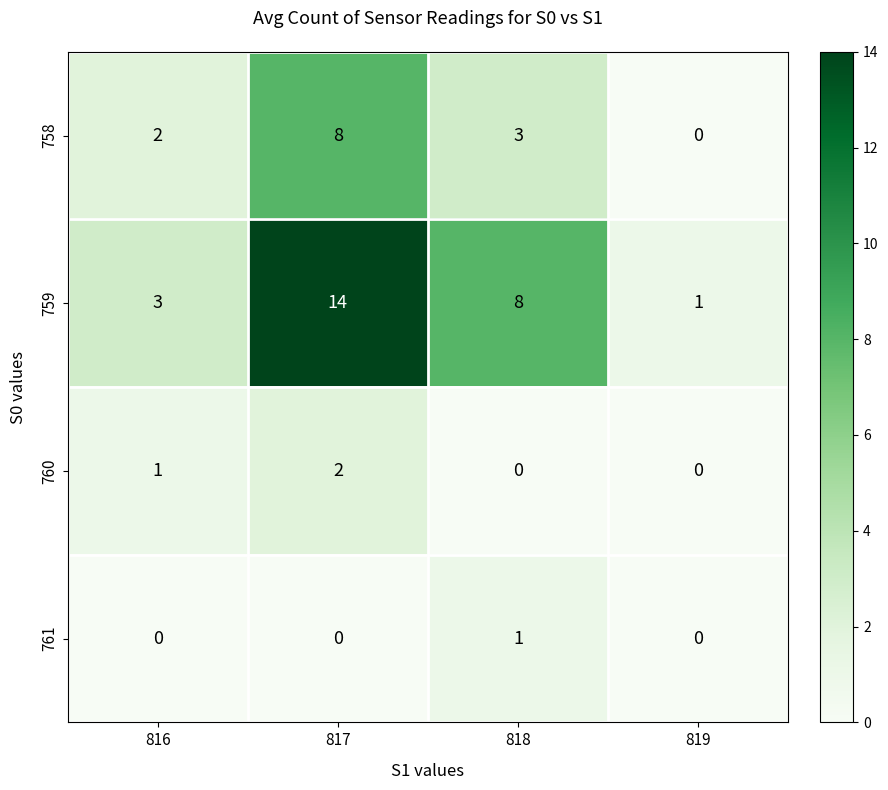

What is the sum of the 758 values at 819 and 817?

8